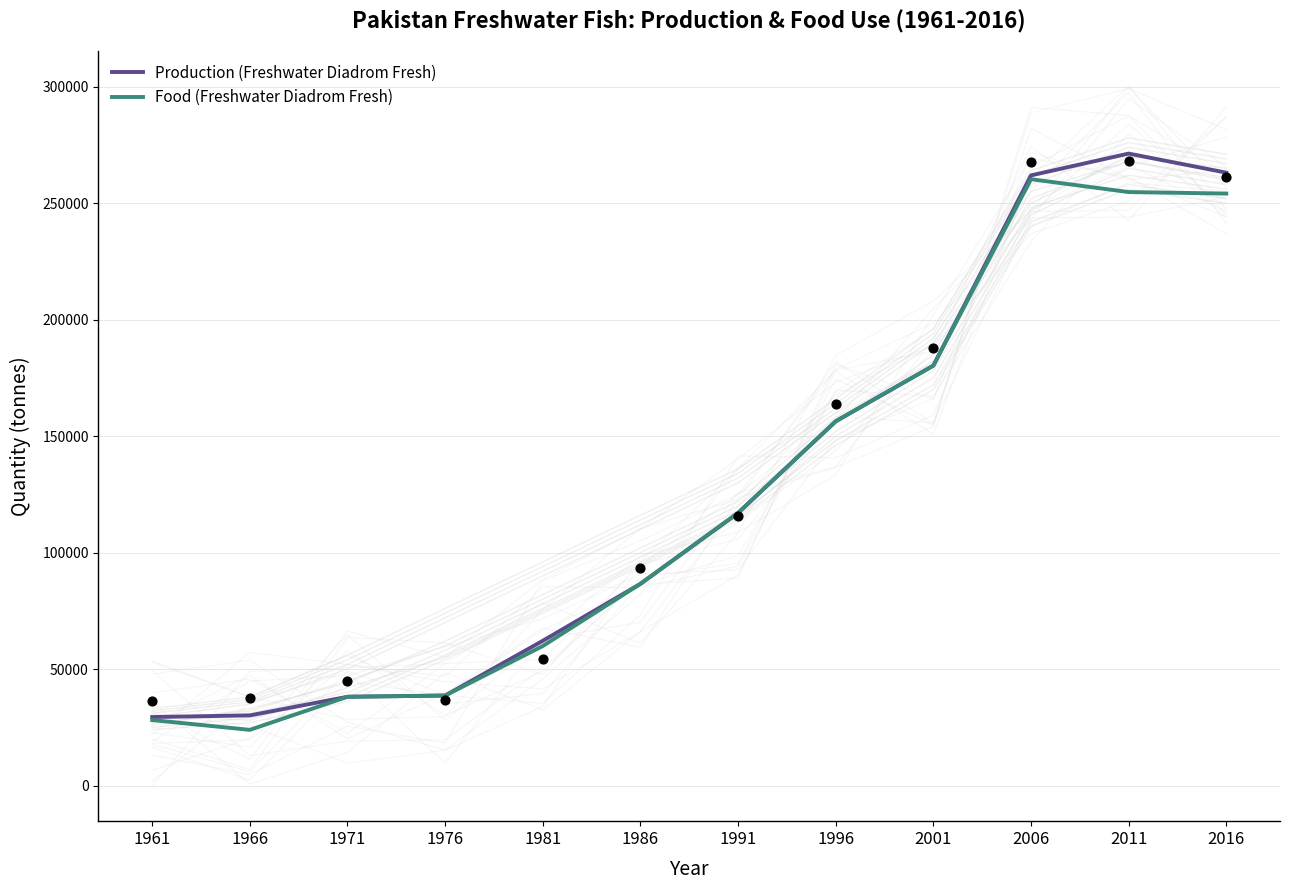

Is the value of Production (Freshwater Diadrom Fresh) at 1971 greater than the value of Food (Freshwater Diadrom Fresh) at 1966?

Yes